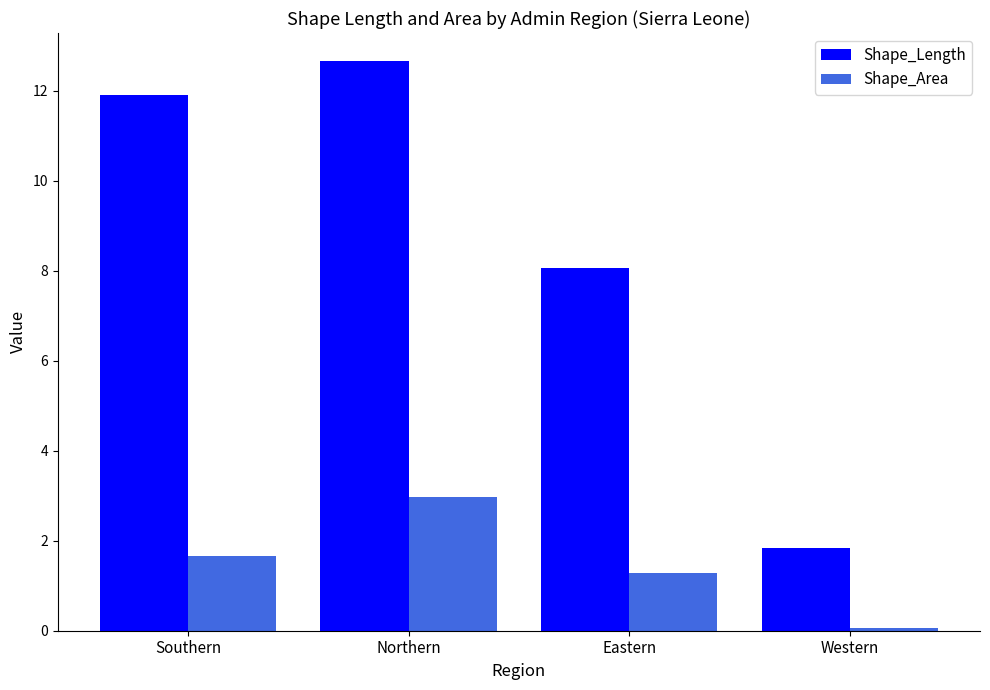

Which series has the widest spread of values?

Shape_Length